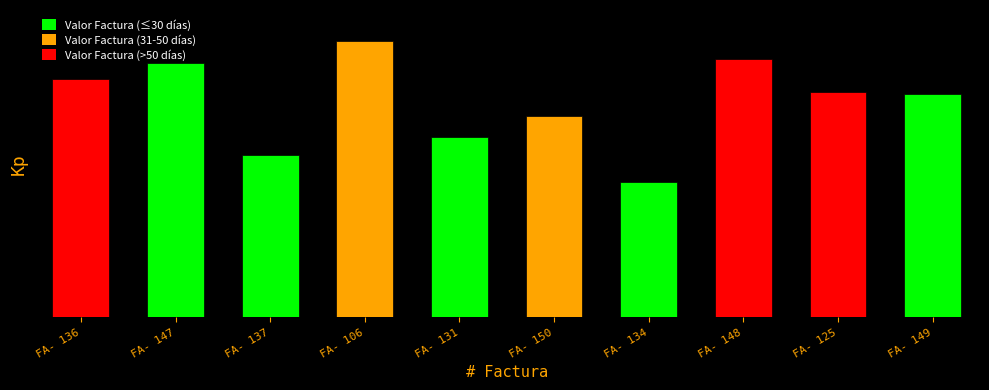

List the labels in order of value, smallest first.

FA- 134, FA- 137, FA- 131, FA- 150, FA- 149, FA- 125, FA- 136, FA- 147, FA- 148, FA- 106